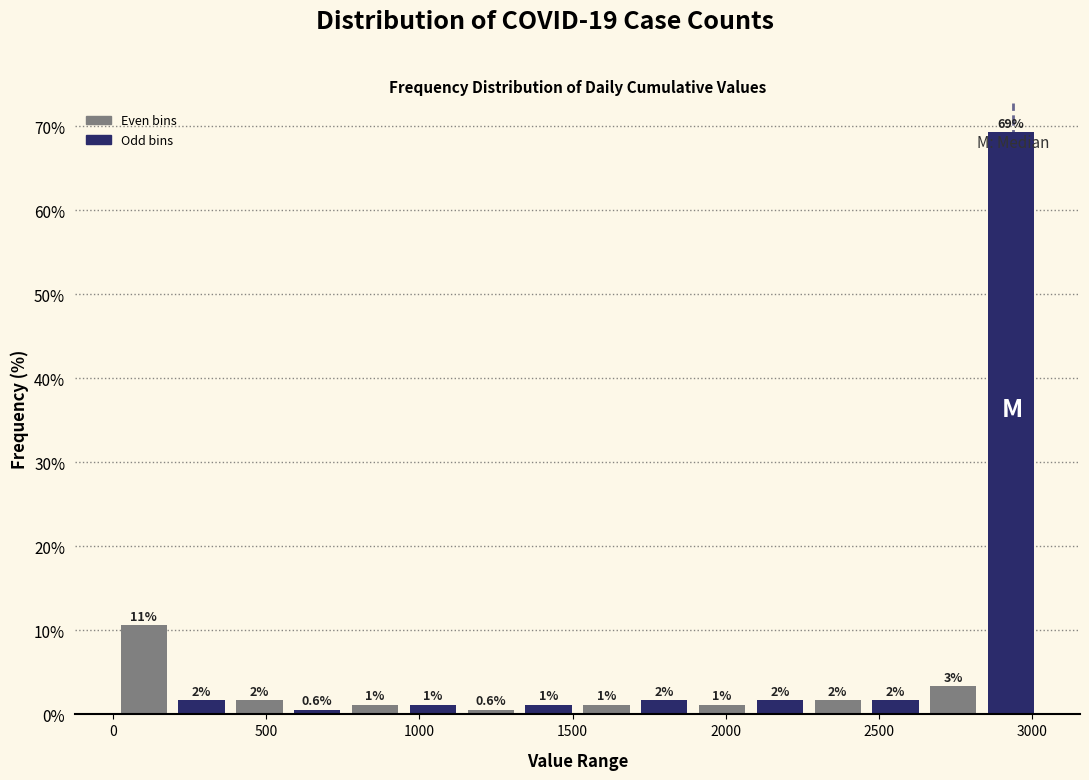

Around what value on the x-axis is the tallest bar? Give the approximate position of its centre, as read against the axis.

2950